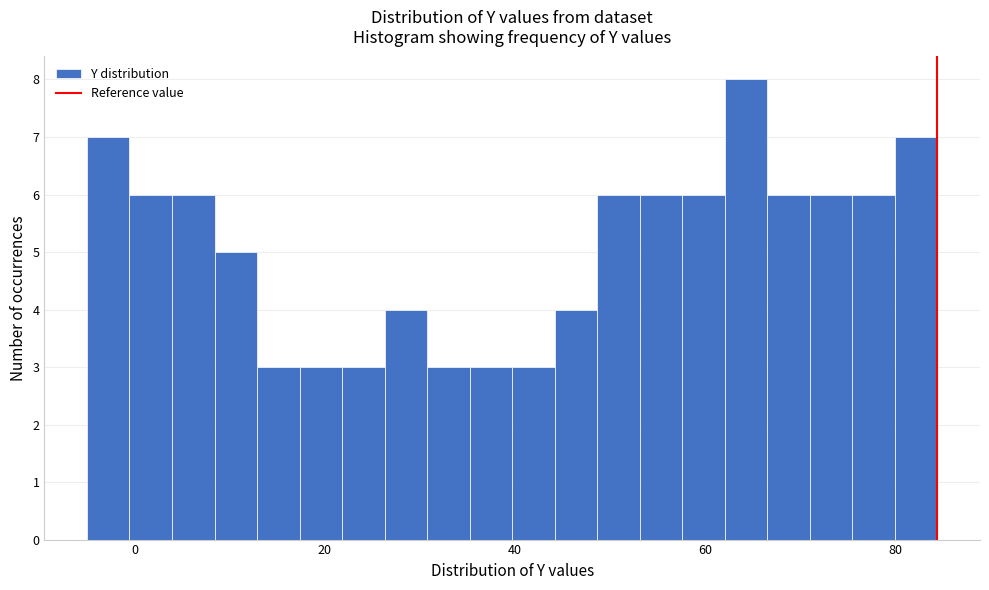

Read against the x-axis, roughly where is the centre of the tallest bar?

64